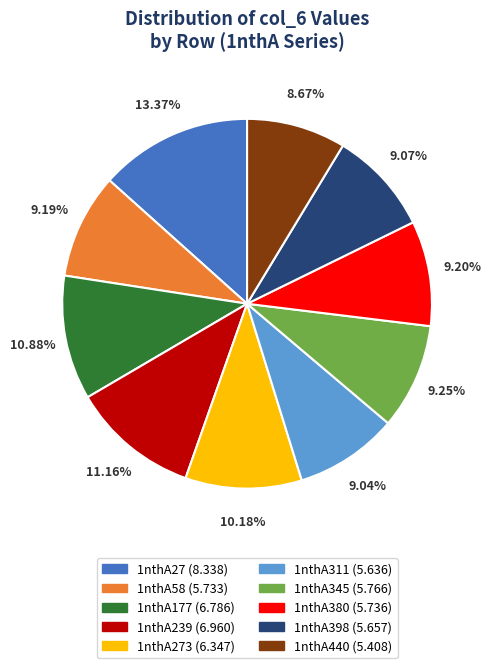

Is there any slice that represents more than half of the pie?

No